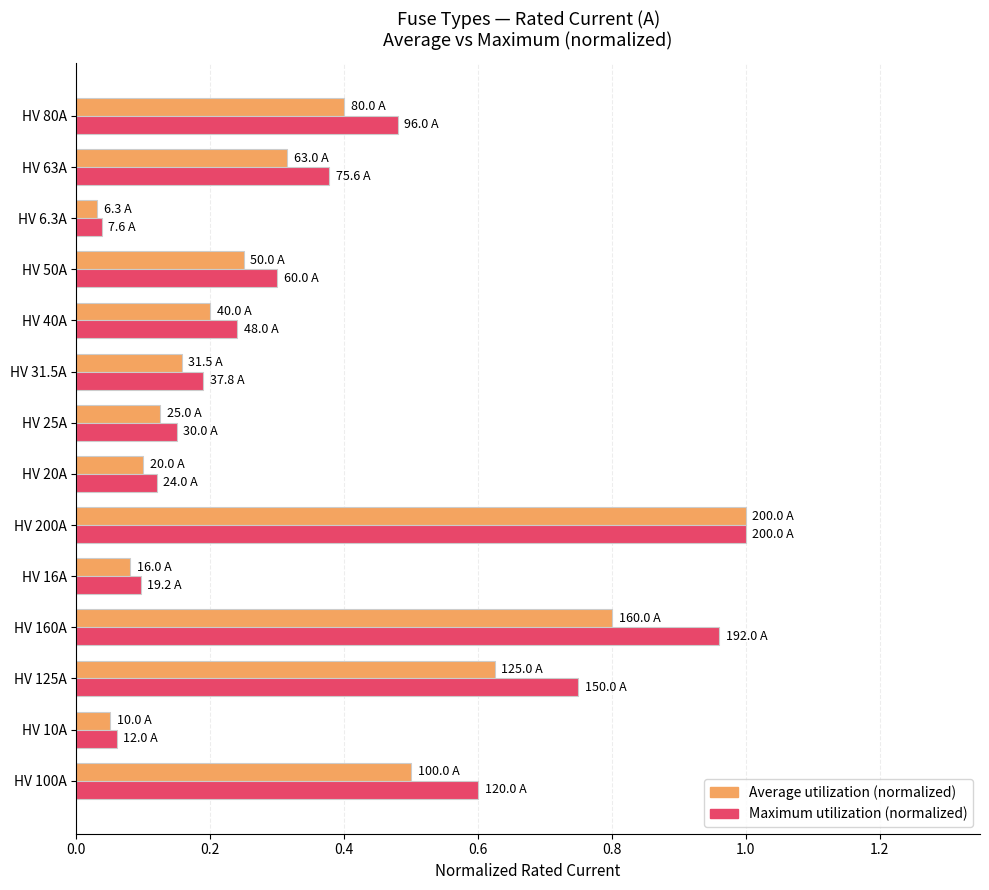

Which series changed the most between HV 100A and HV 40A?

Maximum utilization (normalized)